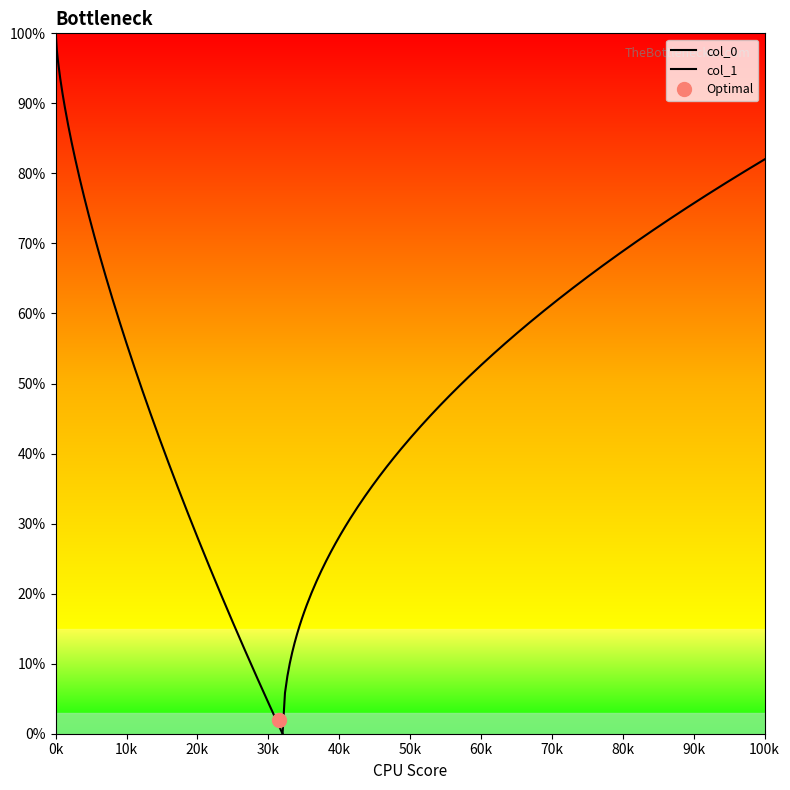

Which has a higher value, 12 or 19?

19